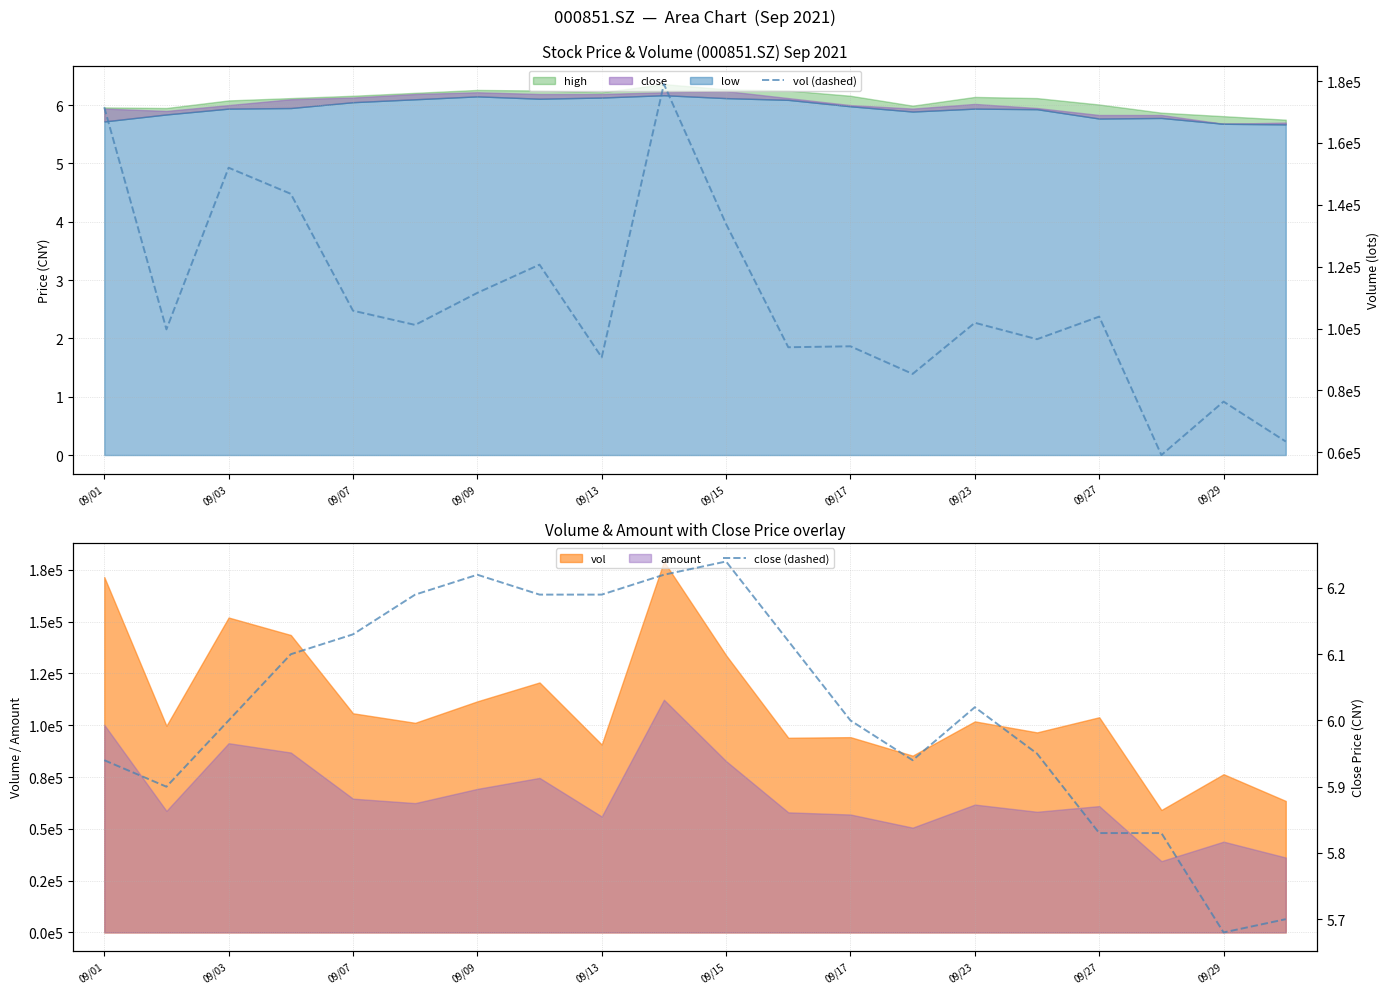

Which series has the largest total across all categories?

vol (dashed)